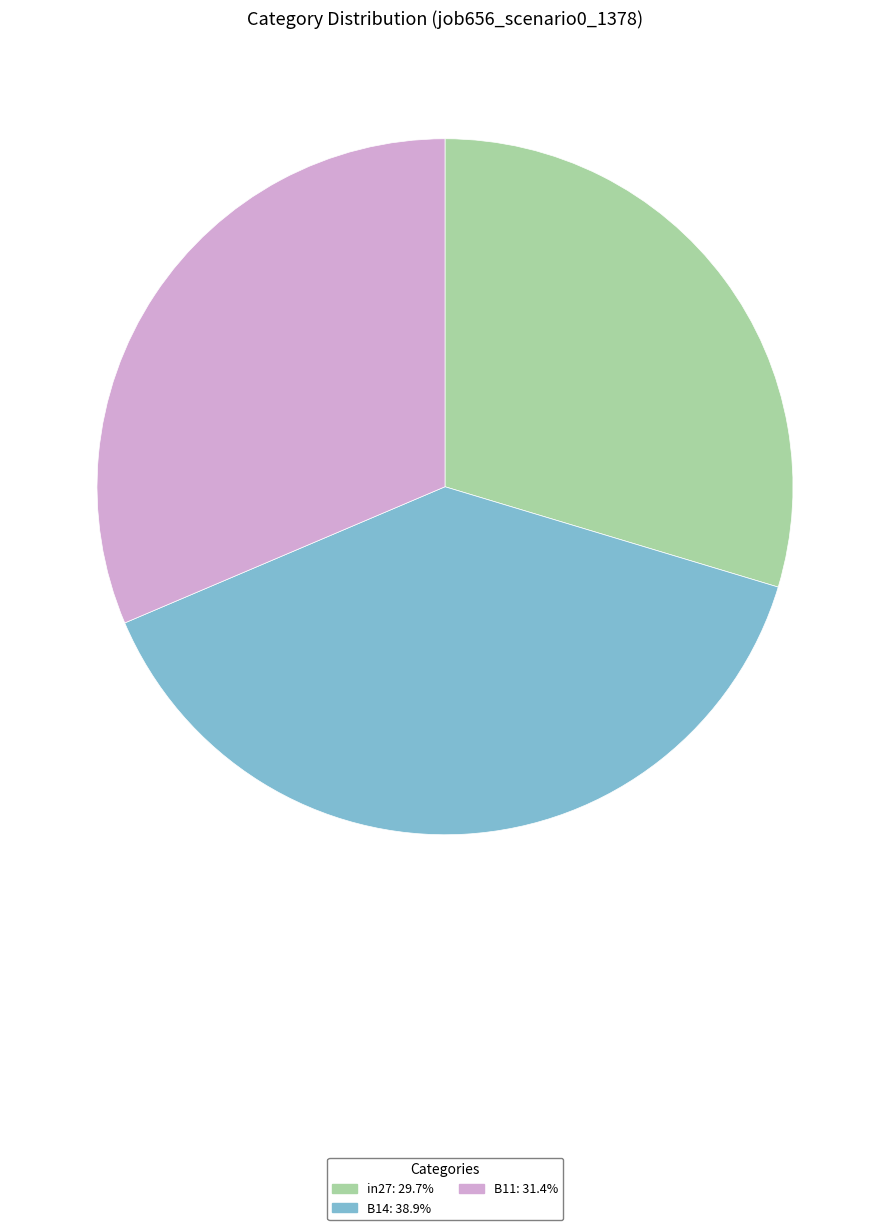

Rank the categories by value from lowest to highest.

in27, B11, B14